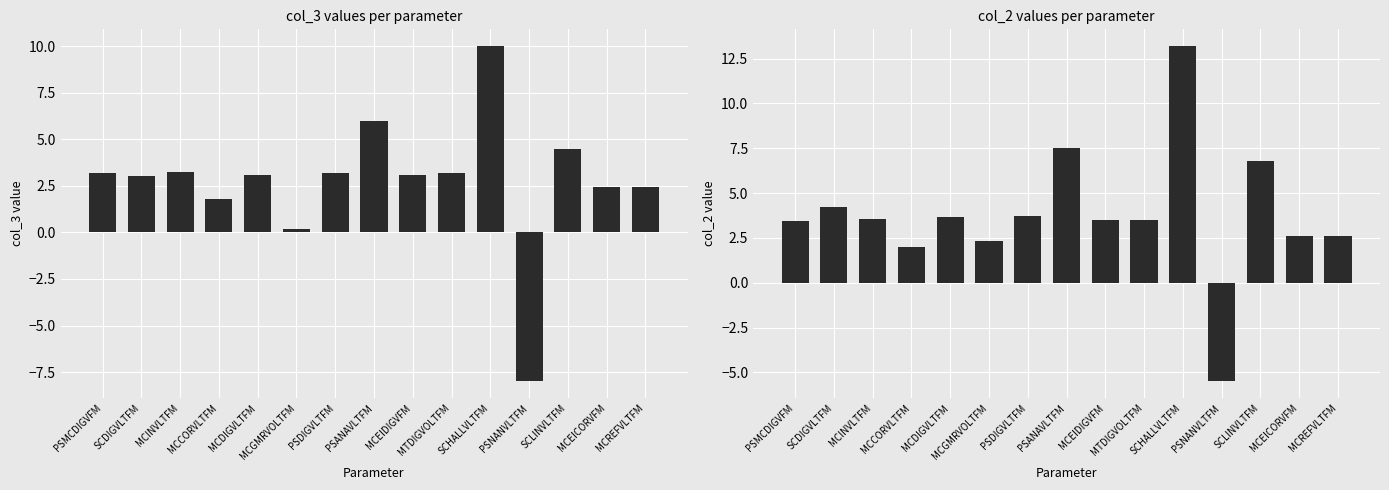

Which series has the largest total across all categories?

col_2